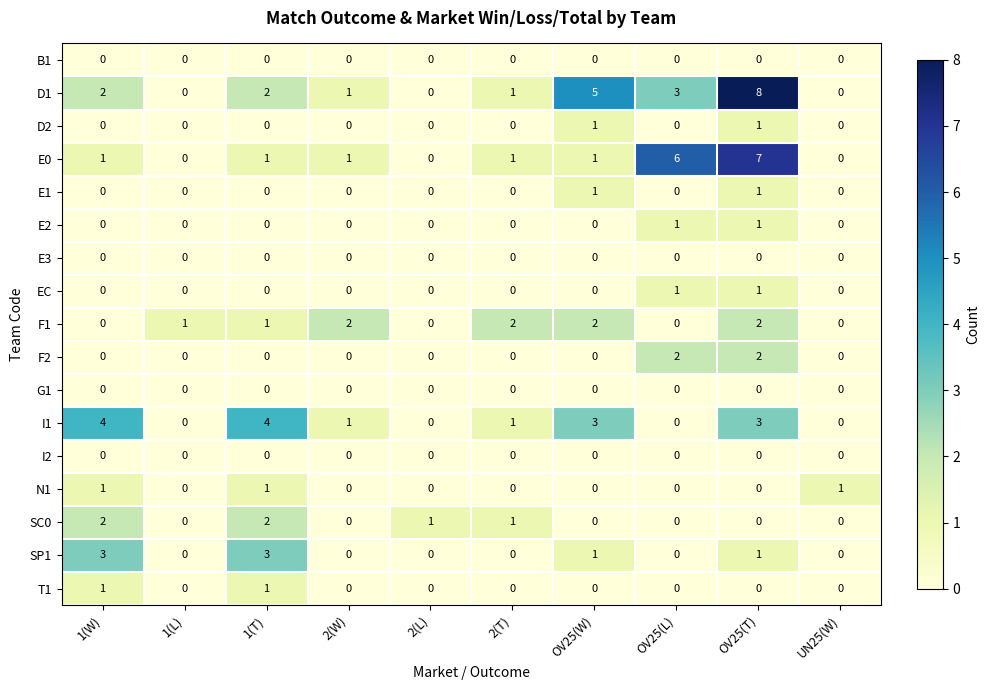

What is the difference between the highest and lowest values at OV25(L)?

6